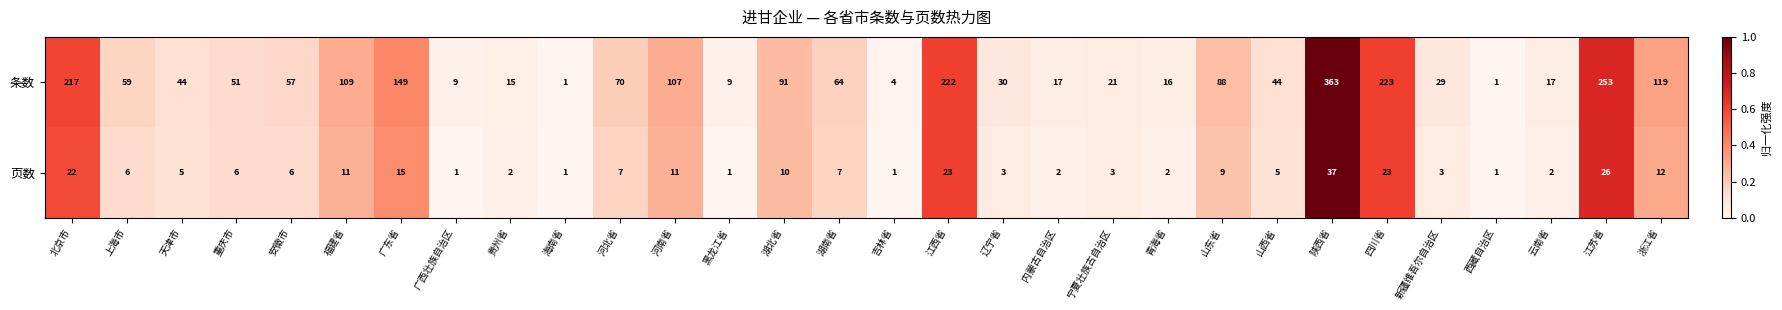

True or false: 页数 has a value of 3 at 安徽市.

False